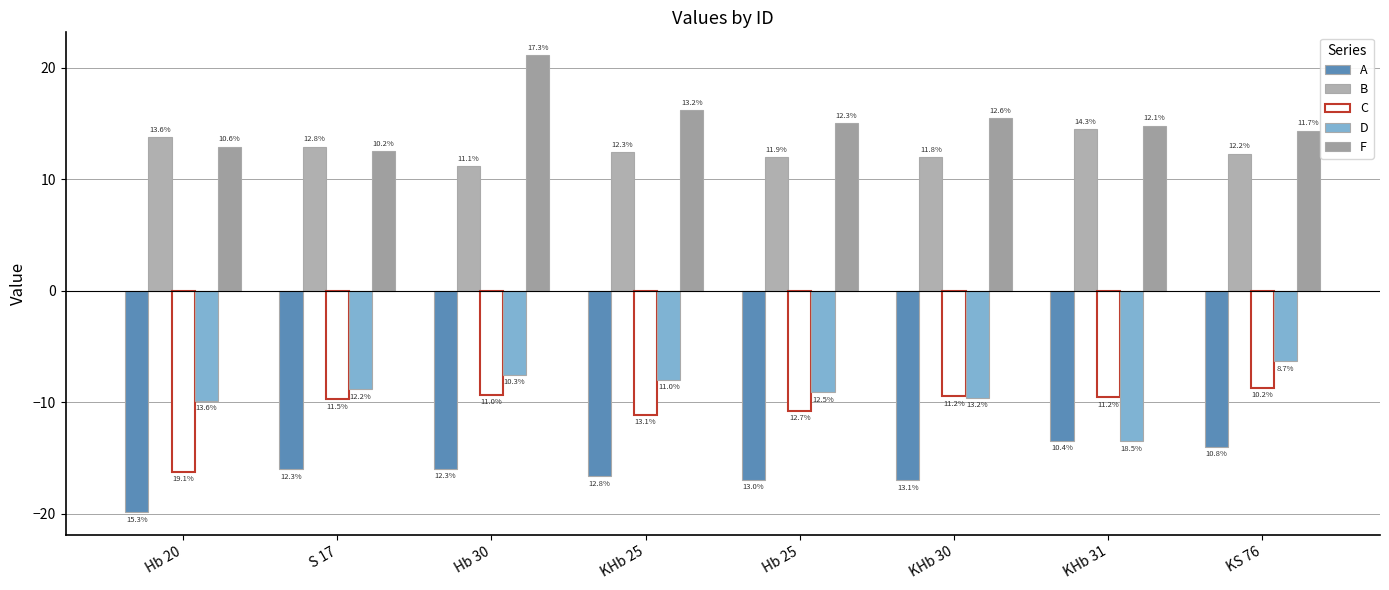

How many groups of bars are there?

8